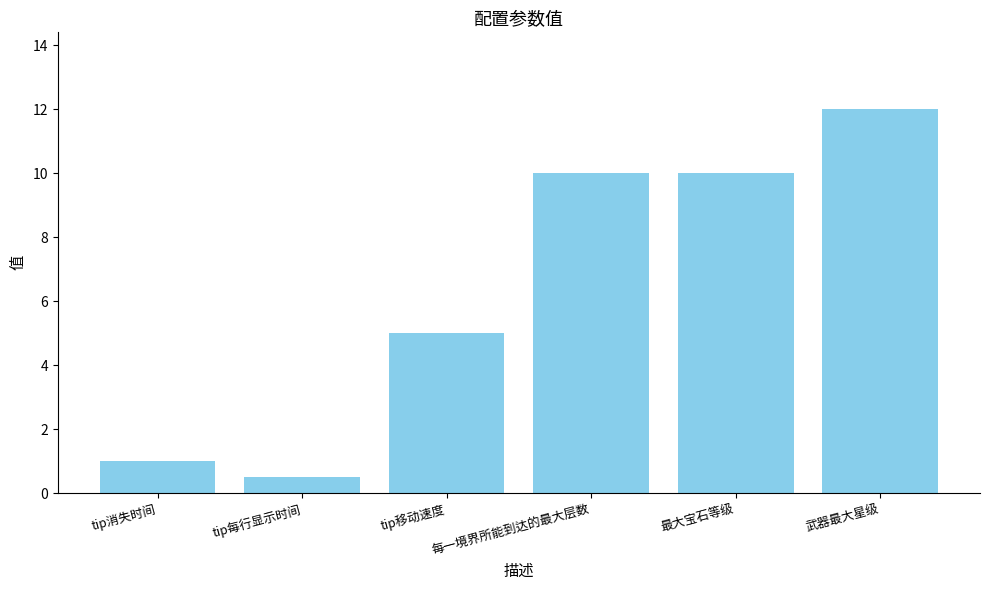

What is the label of the 6th bar from the left?

武器最大星级